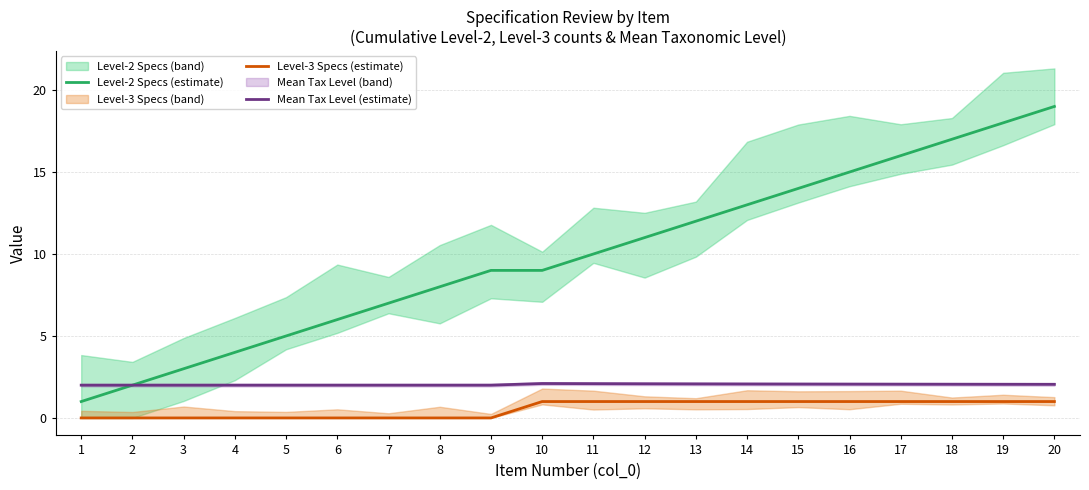

At which label does Level-2 Specs (estimate) first exceed 10?

12